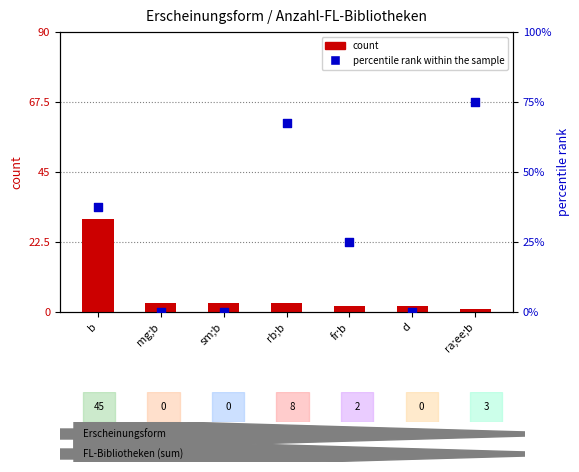

Which series reaches the minimum Y coordinate?

percentile rank within the sample